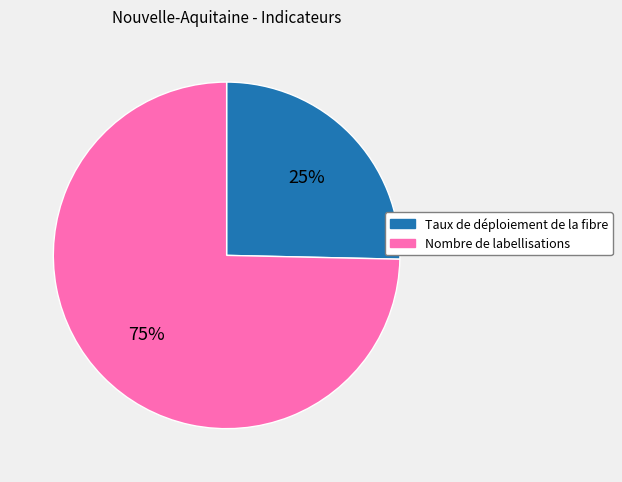

To the nearest percent, what is the combined percentage of Taux de déploiement de la fibre and Nombre de labellisations?

100%